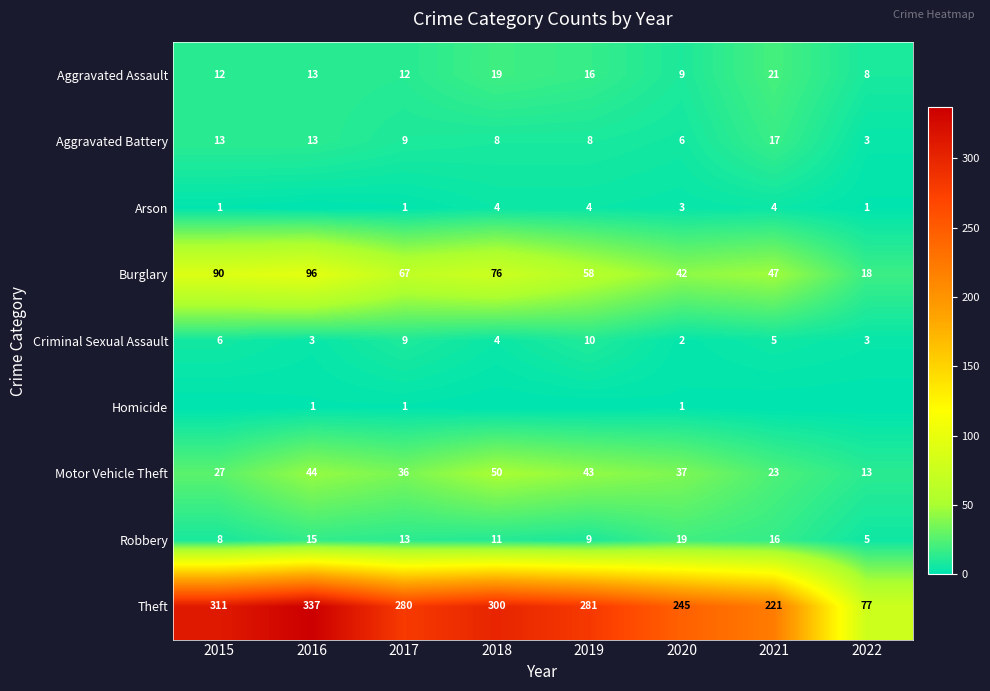

What is the difference between the Criminal Sexual Assault values at 2015 and 2016?

3